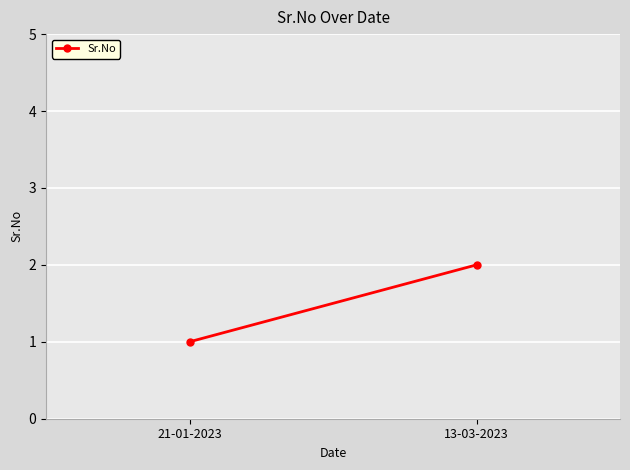

Approximately how many times larger is the value at 13-03-2023 compared to 21-01-2023?

2.0